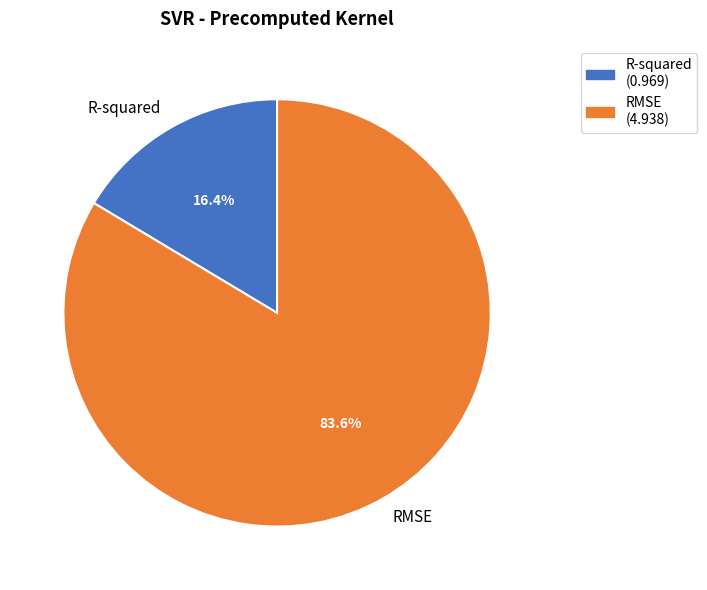

Approximately how many times larger is the value at R-squared compared to RMSE?

0.2